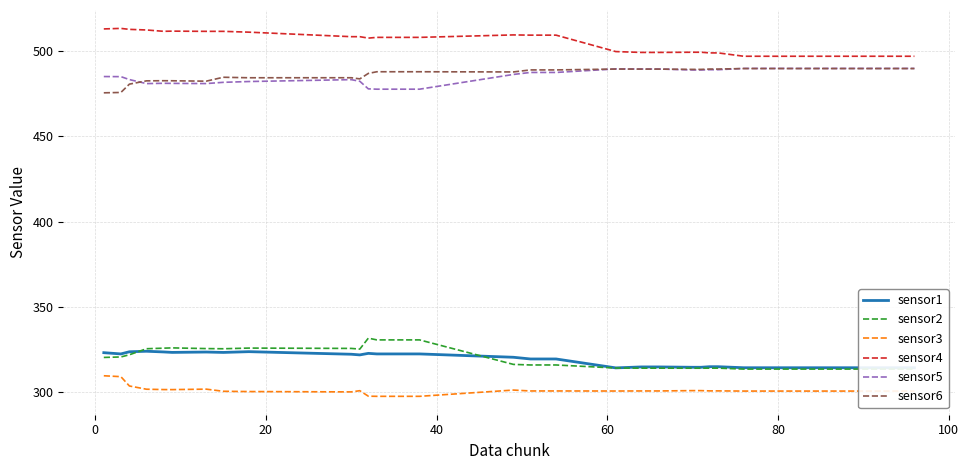

List the series in order of their peak value, lowest first.

sensor3, sensor1, sensor2, sensor6, sensor5, sensor4